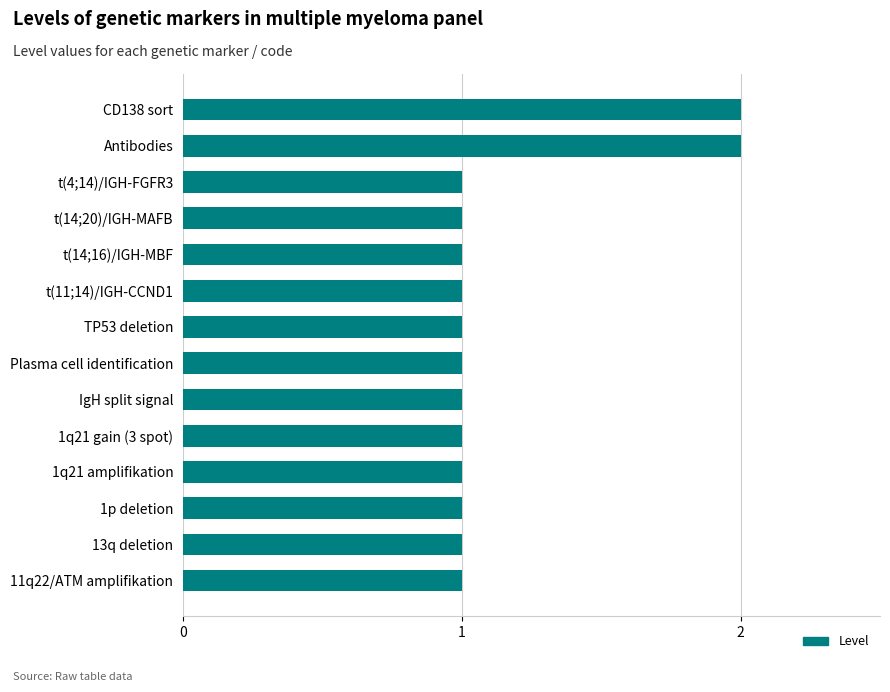

What is the sum of all values?

16